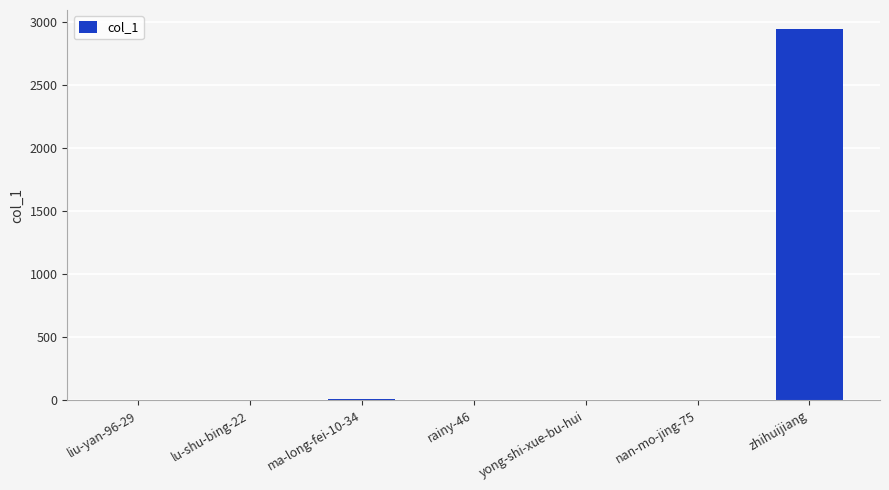

The chart shows a value of 5007 at zhihuijiang. True or false?

False